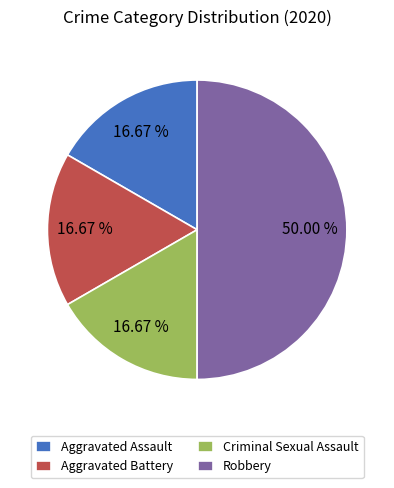

Approximately how many times larger is the value at Criminal Sexual Assault compared to Aggravated Assault?

1.0